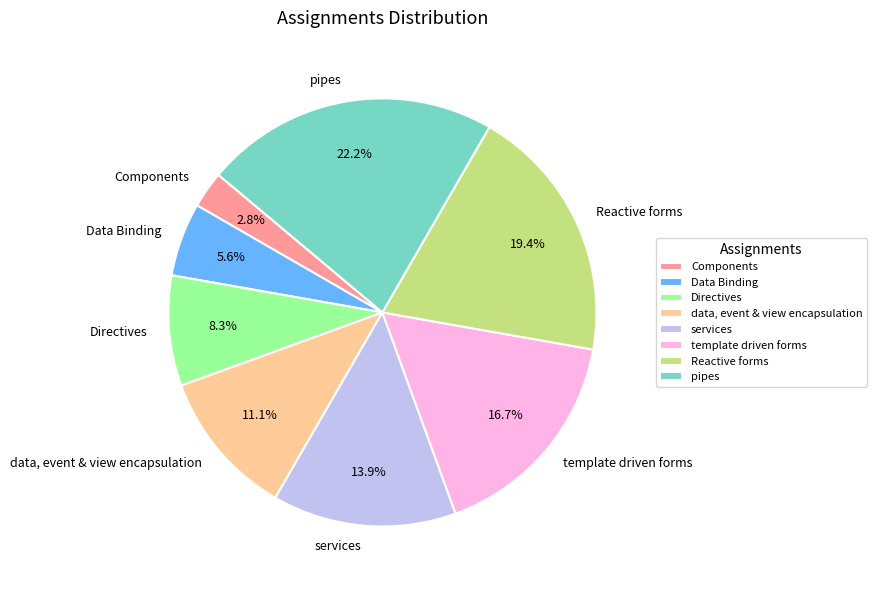

To the nearest percent, what percentage of the pie is services?

14%